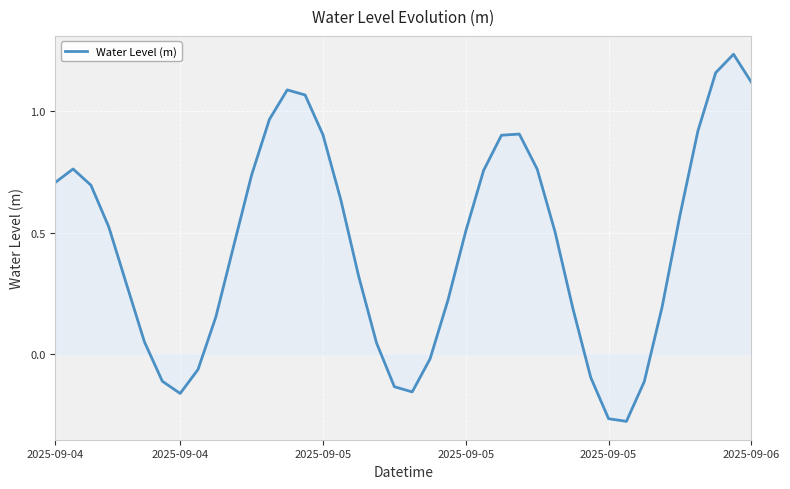

What is the minimum value shown in the chart?

-0.3